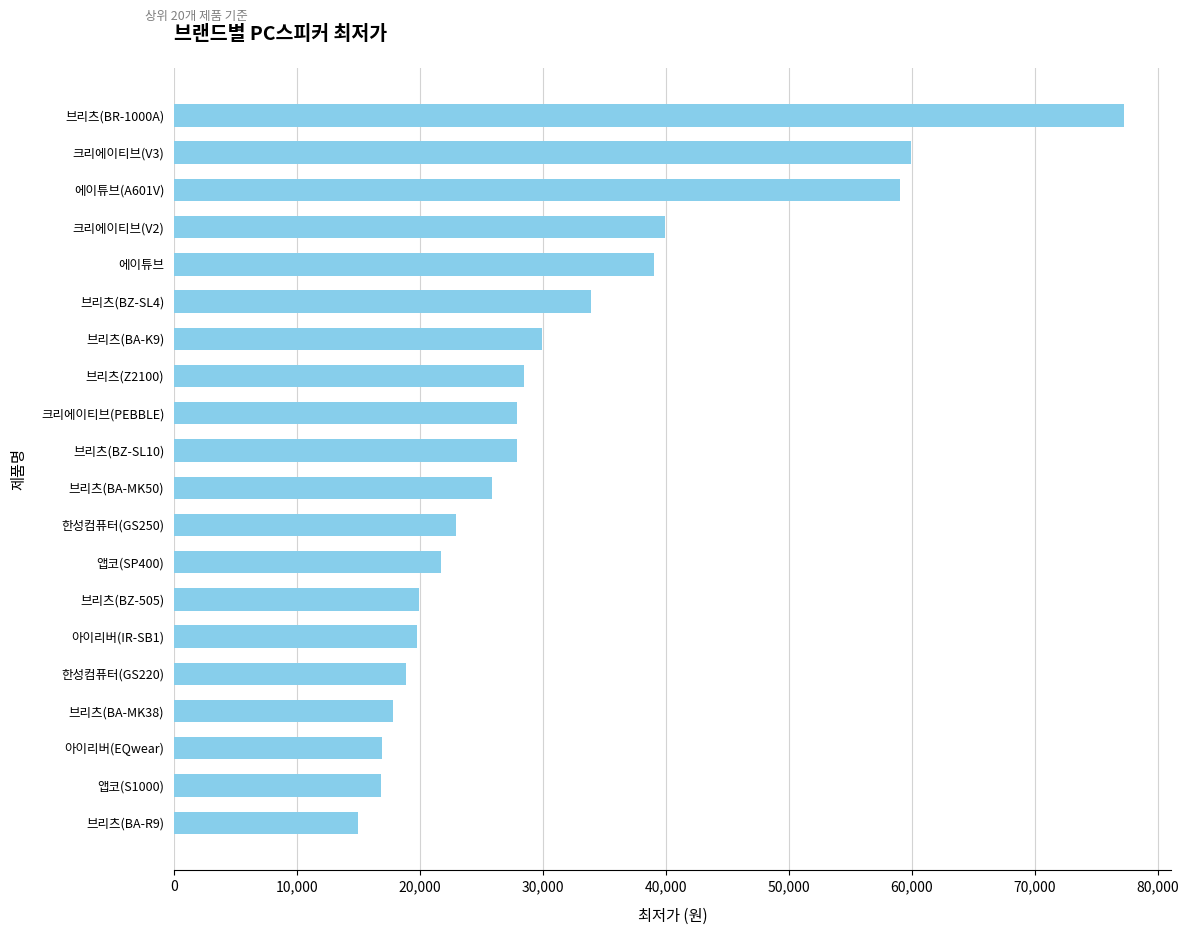

What value does the data have at 브리츠(BZ-505), to the nearest 10?

19900